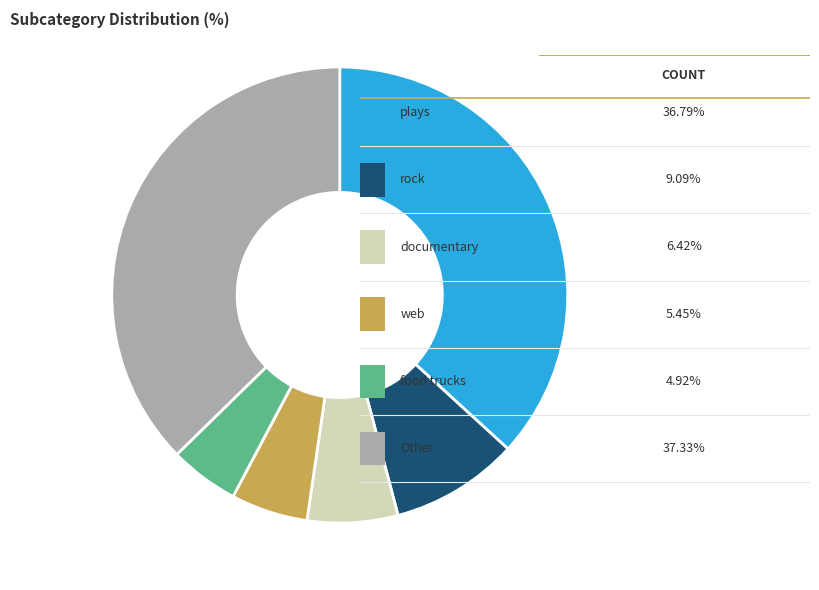

Is there any slice that represents more than half of the pie?

No